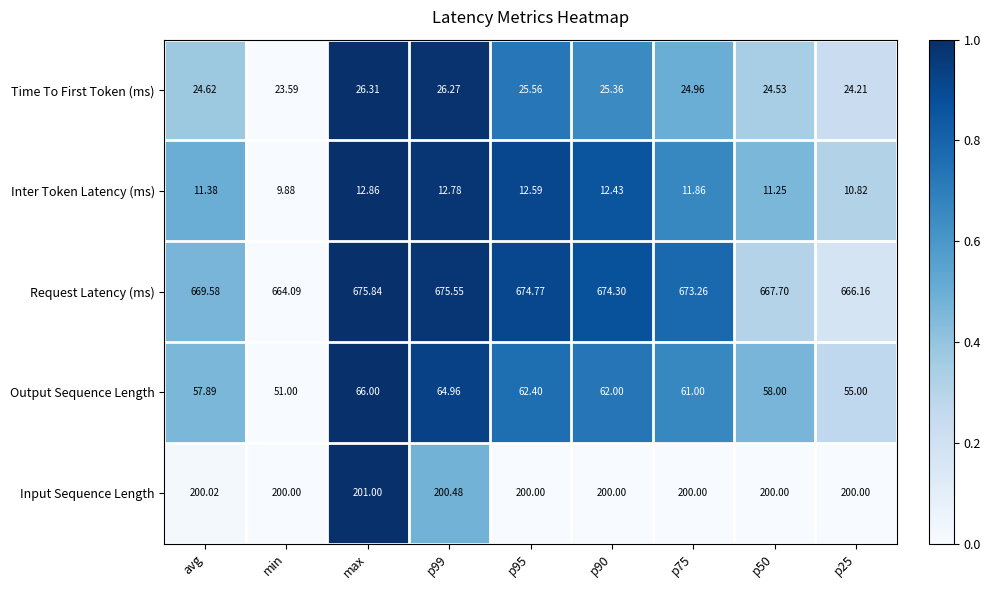

Which series has the largest range (max minus min)?

Output Sequence Length